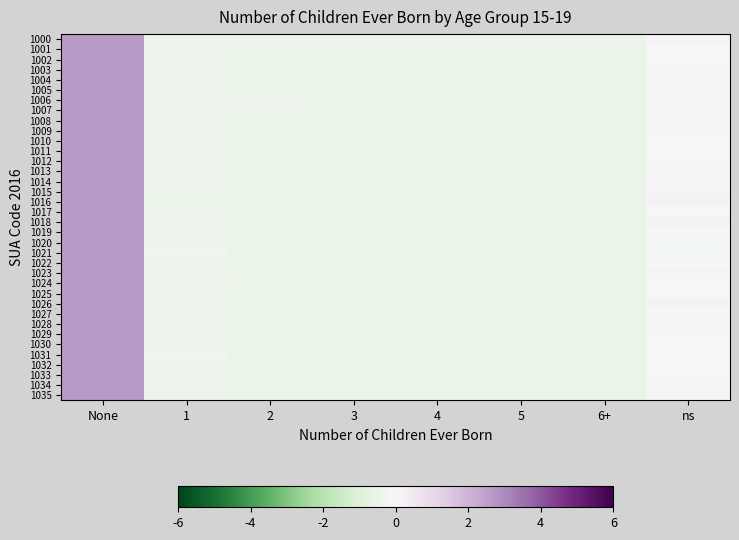

What is the total value across all series at ns?

-0.6